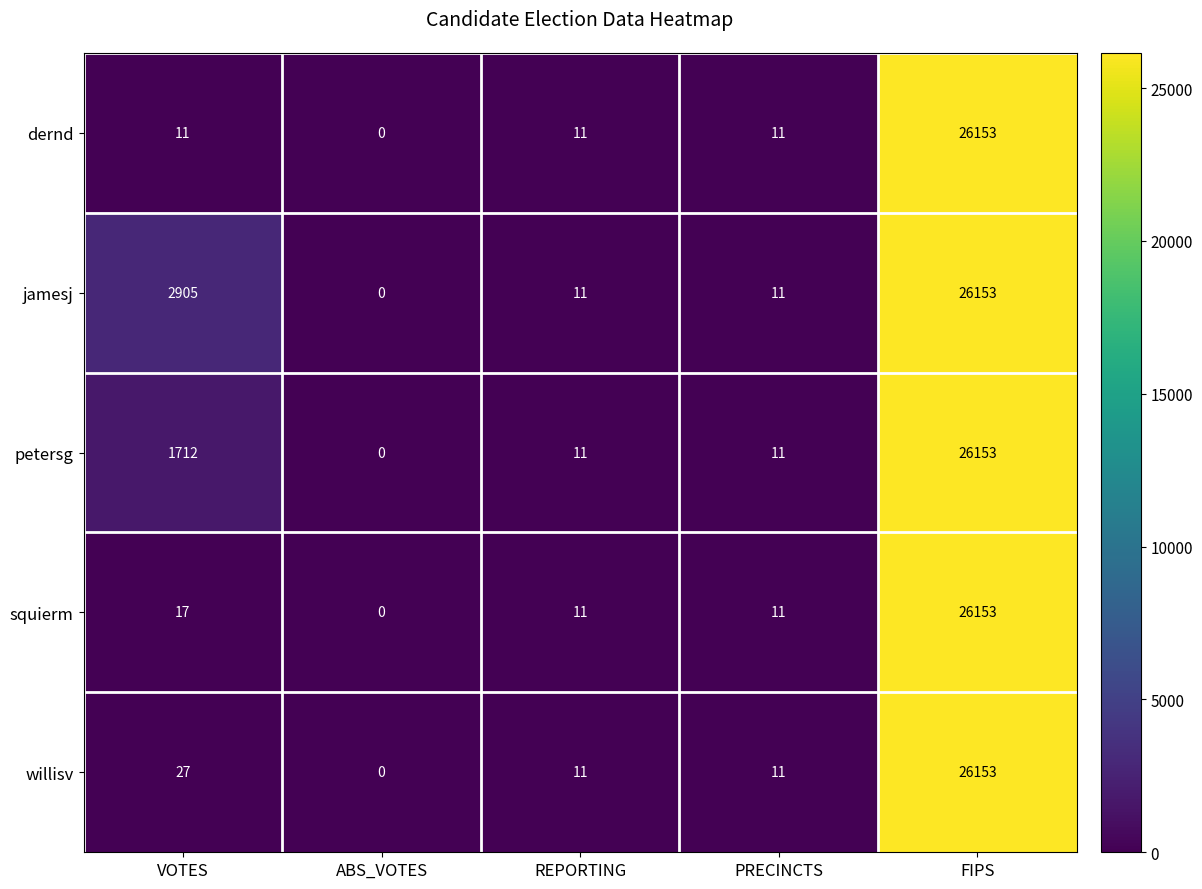

What is the sum of the jamesj values at ABS_VOTES and VOTES?

2905